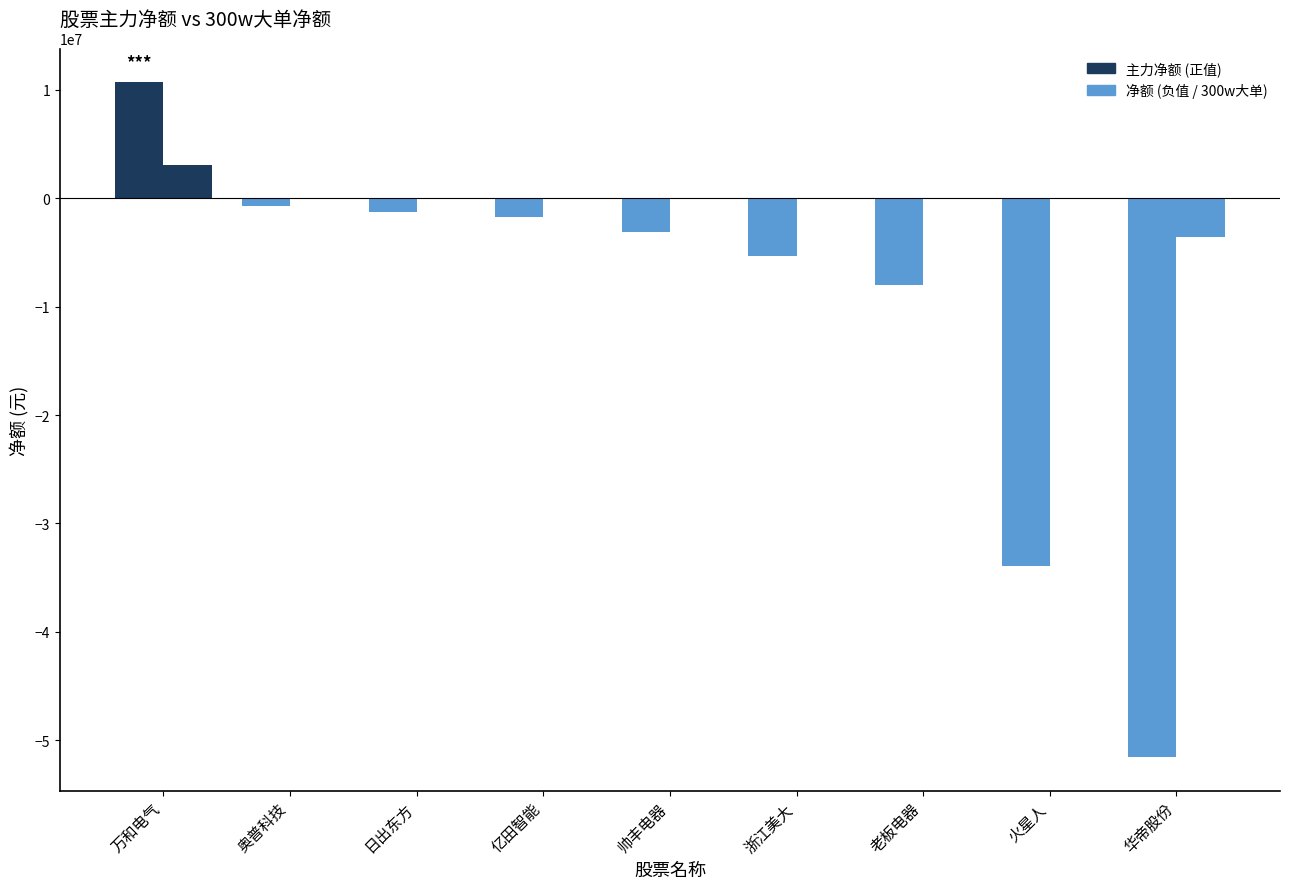

How many data points does each series have?

9